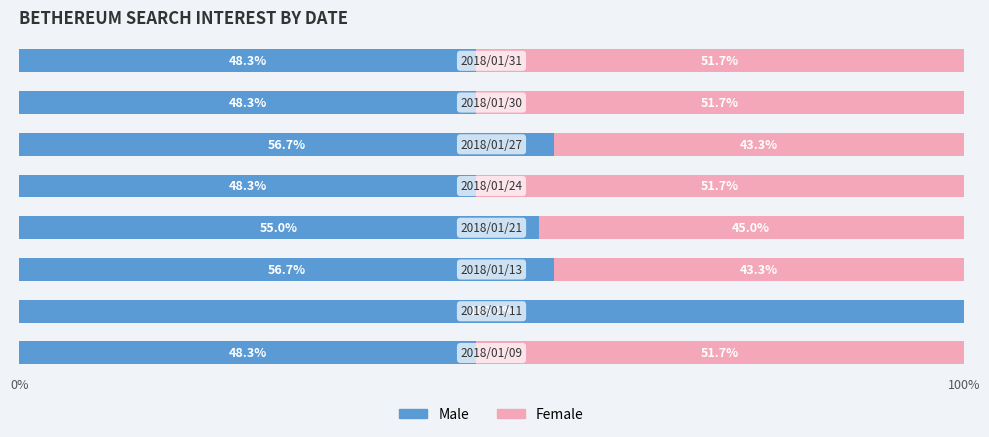

What is the highest value of the Male series?

100.0